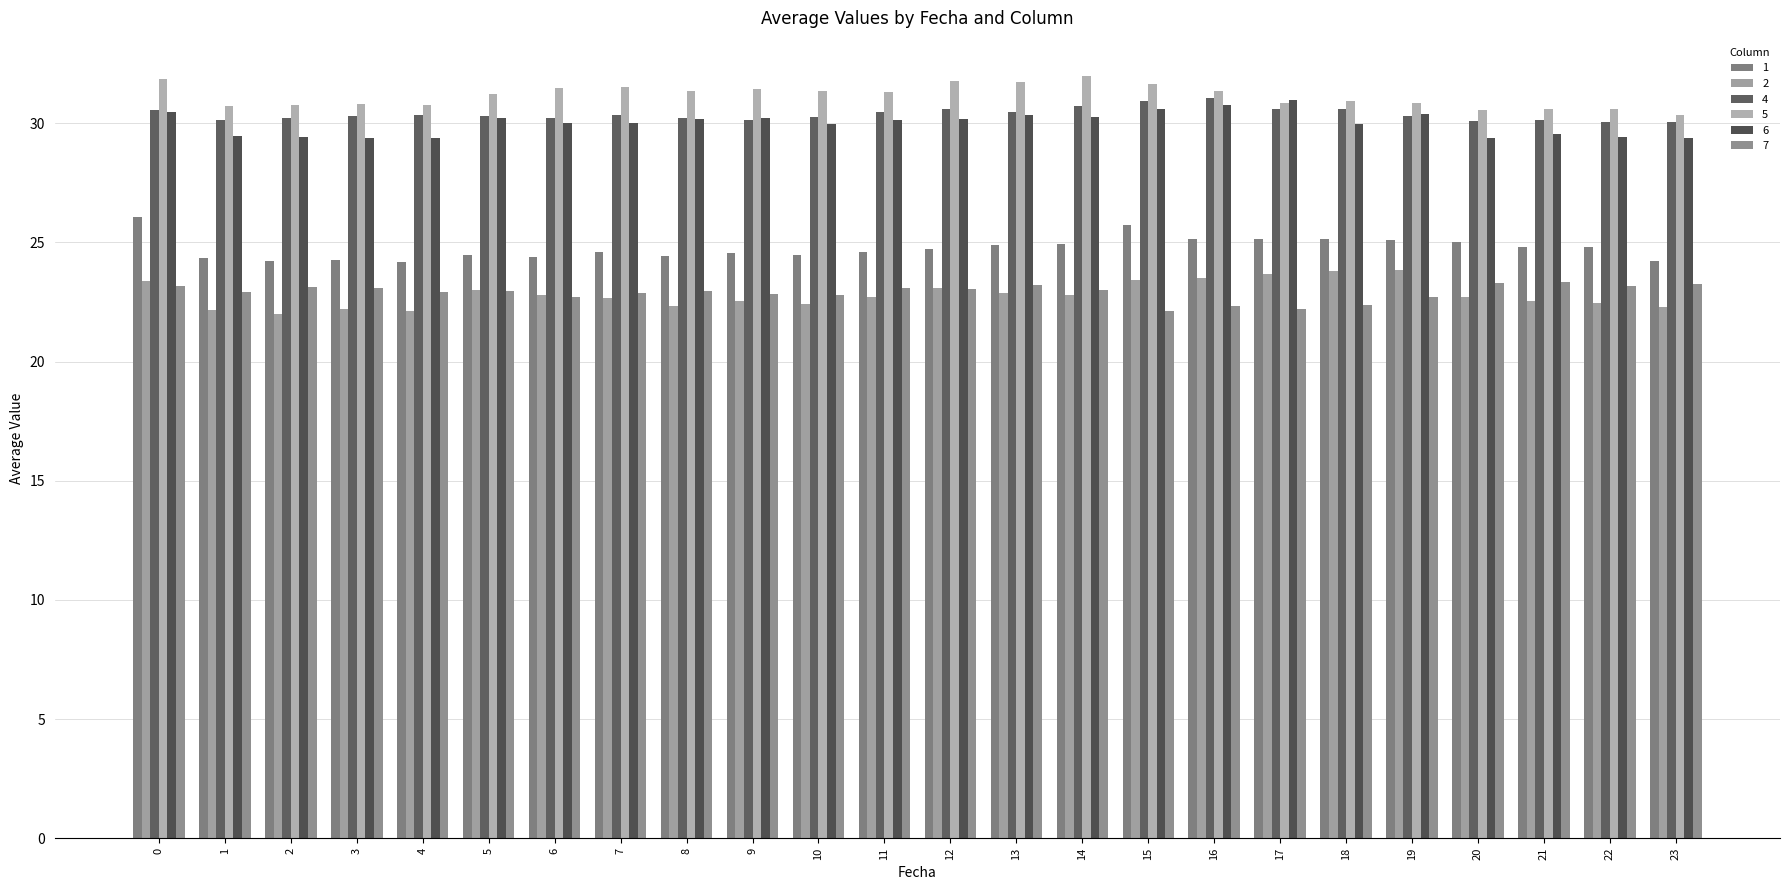

What is the greatest value displayed?

32.0